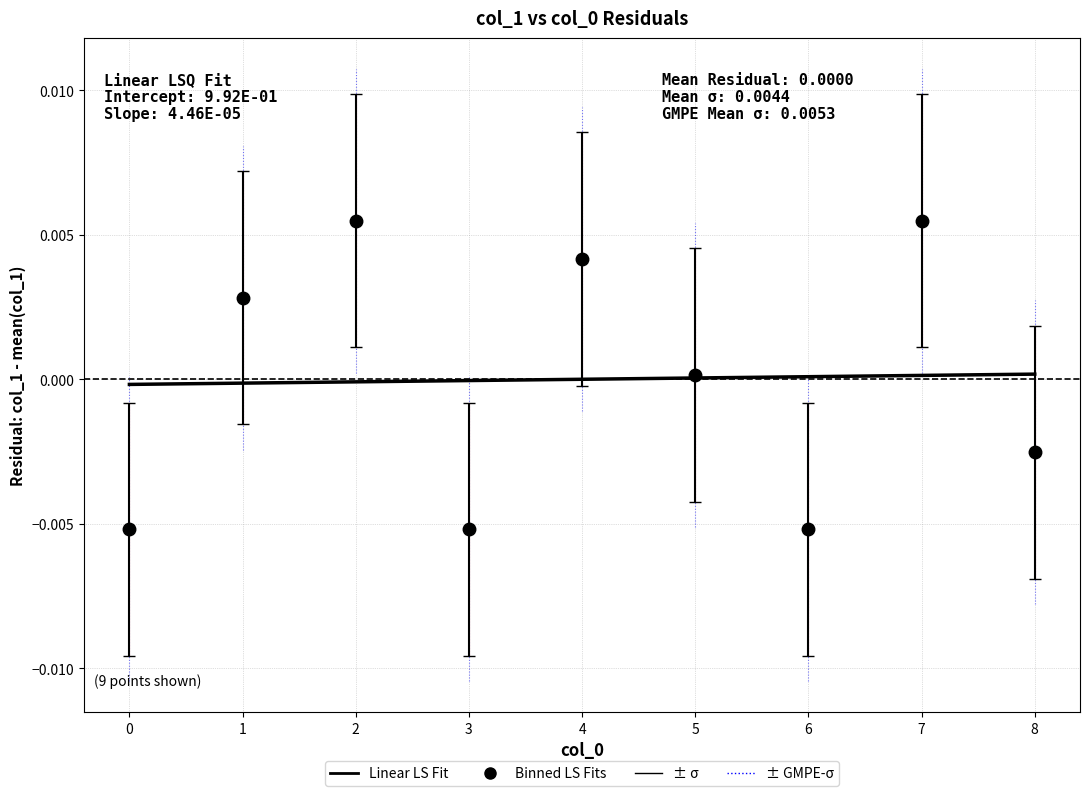

Is the value of Linear LS Fit at 3 greater than the value of Binned LS Fits at 0?

Yes